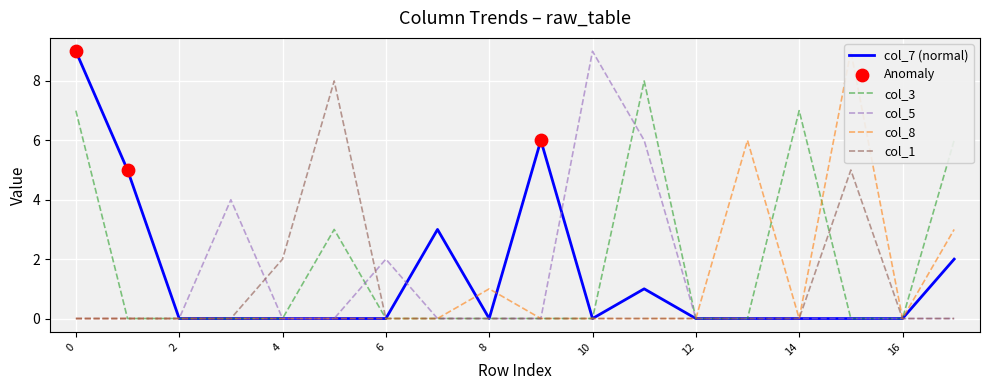

Which series has the largest total across all categories?

col_3